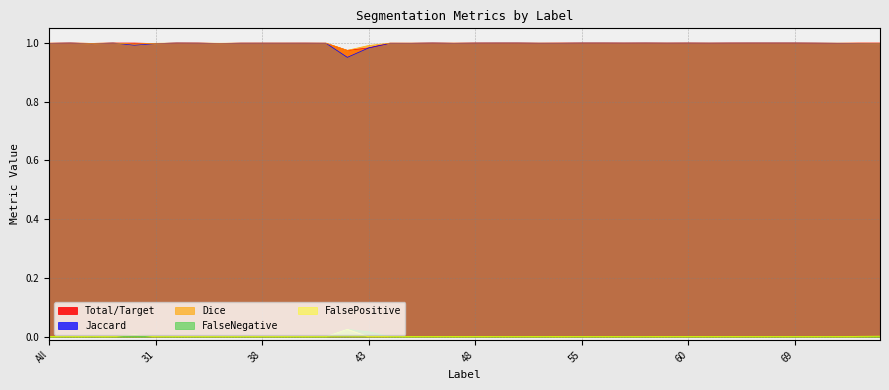

Reading left to right, what are all the values shown in this chart?

Jaccard: 1.0	1.0	1.0	1.0	1.0	1.0	1.0	1.0	1.0	1.0	1.0	1.0	1.0	1.0	1.0	1.0	1.0	1.0	1.0	1.0	1.0	1.0	1.0	1.0	1.0	1.0	1.0	1.0	1.0	1.0	1.0	1.0	1.0	1.0	1.0	1.0	1.0	1.0	1.0	1.0
Dice: 1.0	1.0	1.0	1.0	1.0	1.0	1.0	1.0	1.0	1.0	1.0	1.0	1.0	1.0	1.0	1.0	1.0	1.0	1.0	1.0	1.0	1.0	1.0	1.0	1.0	1.0	1.0	1.0	1.0	1.0	1.0	1.0	1.0	1.0	1.0	1.0	1.0	1.0	1.0	1.0
Total/Target: 1.0	1.0	1.0	1.0	1.0	1.0	1.0	1.0	1.0	1.0	1.0	1.0	1.0	1.0	1.0	1.0	1.0	1.0	1.0	1.0	1.0	1.0	1.0	1.0	1.0	1.0	1.0	1.0	1.0	1.0	1.0	1.0	1.0	1.0	1.0	1.0	1.0	1.0	1.0	1.0
FalseNegative: 0.0	0.0	0.0	0.0	0.0	0.0	0.0	0.0	0.0	0.0	0.0	0.0	0.0	0.0	0.0	0.0	0.0	0.0	0.0	0.0	0.0	0.0	0.0	0.0	0.0	0.0	0.0	0.0	0.0	0.0	0.0	0.0	0.0	0.0	0.0	0.0	0.0	0.0	0.0	0.0
FalsePositive: 0.0	0.0	0.0	0.0	0.0	0.0	0.0	0.0	0.0	0.0	0.0	0.0	0.0	0.0	0.0	0.0	0.0	0.0	0.0	0.0	0.0	0.0	0.0	0.0	0.0	0.0	0.0	0.0	0.0	0.0	0.0	0.0	0.0	0.0	0.0	0.0	0.0	0.0	0.0	0.0